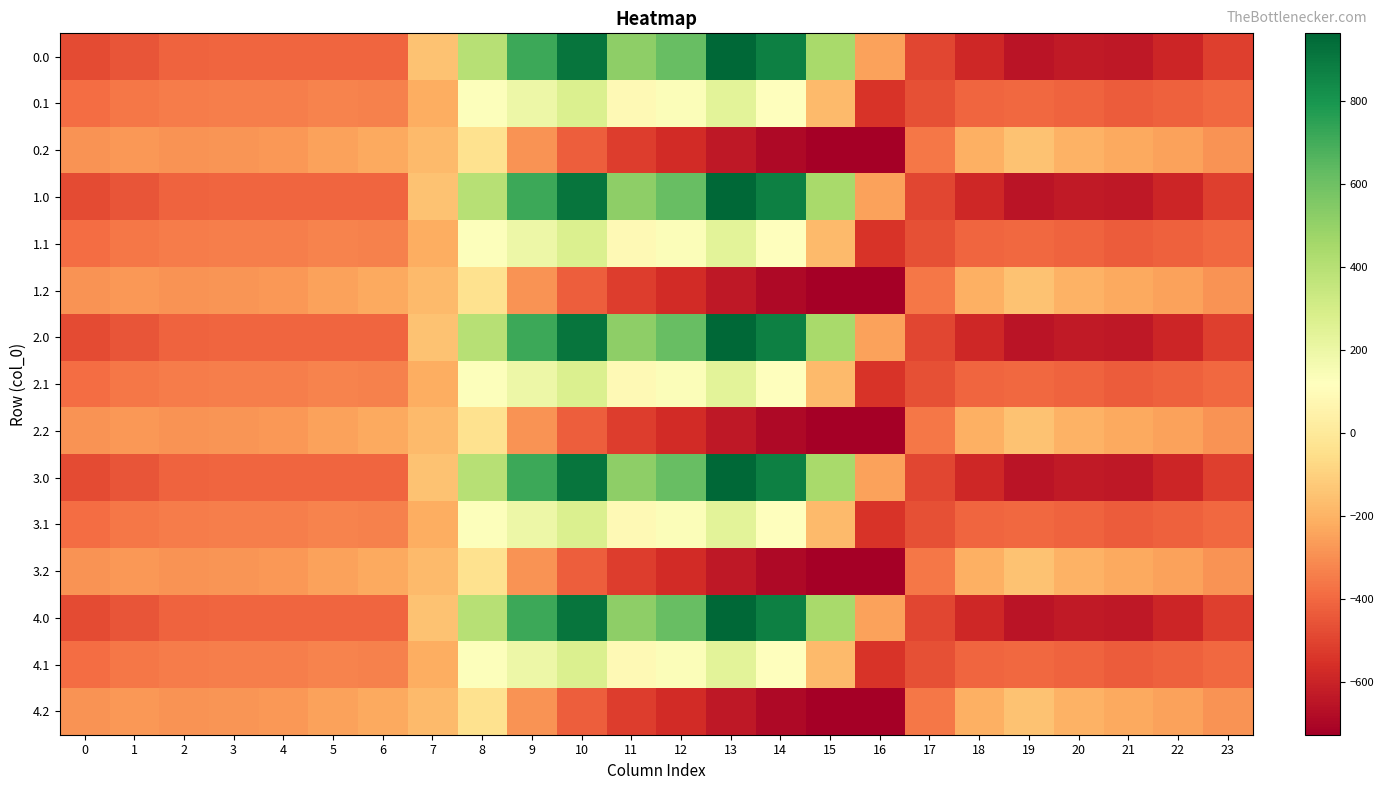

Which has a higher value, 20 or 9?

9